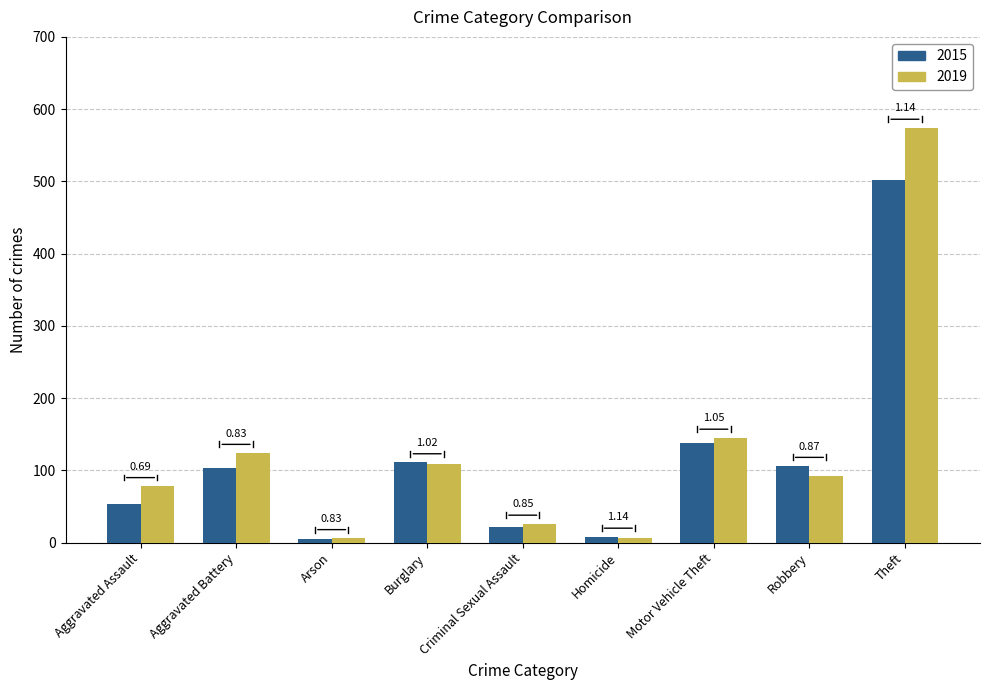

Reading left to right, transcribe all the data shown in this chart.

2015: Aggravated Assault=54	Aggravated Battery=103	Arson=5	Burglary=111	Criminal Sexual Assault=22	Homicide=8	Motor Vehicle Theft=138	Robbery=106	Theft=502
2019: Aggravated Assault=78	Aggravated Battery=124	Arson=6	Burglary=109	Criminal Sexual Assault=26	Homicide=7	Motor Vehicle Theft=145	Robbery=92	Theft=574